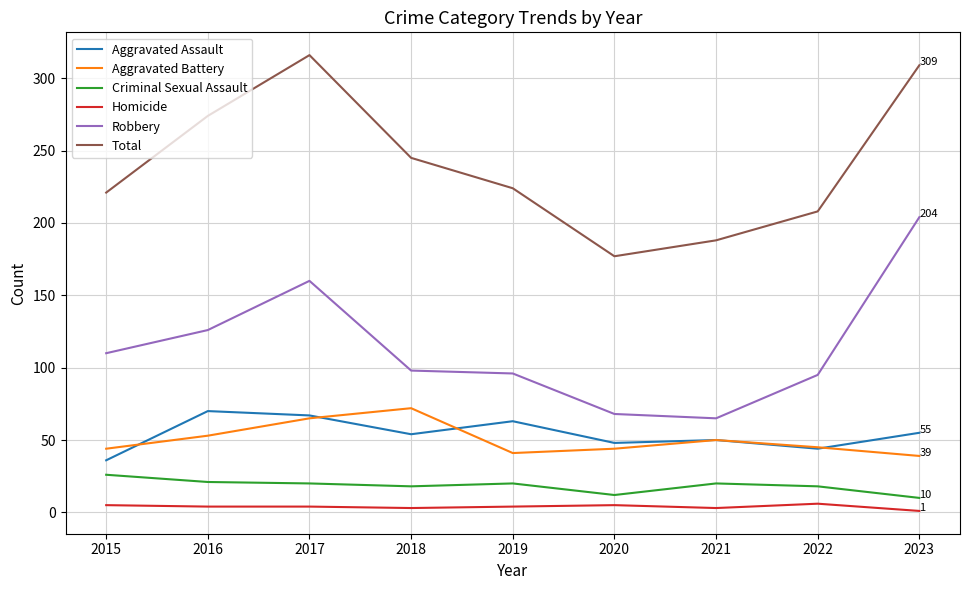

How many series are shown in this chart?

6